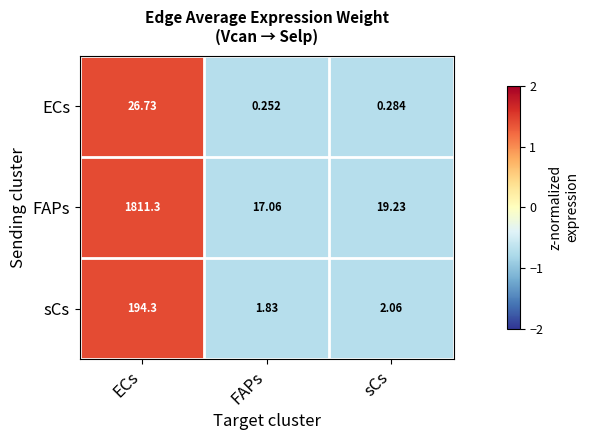

Which series has the largest range (max minus min)?

FAPs